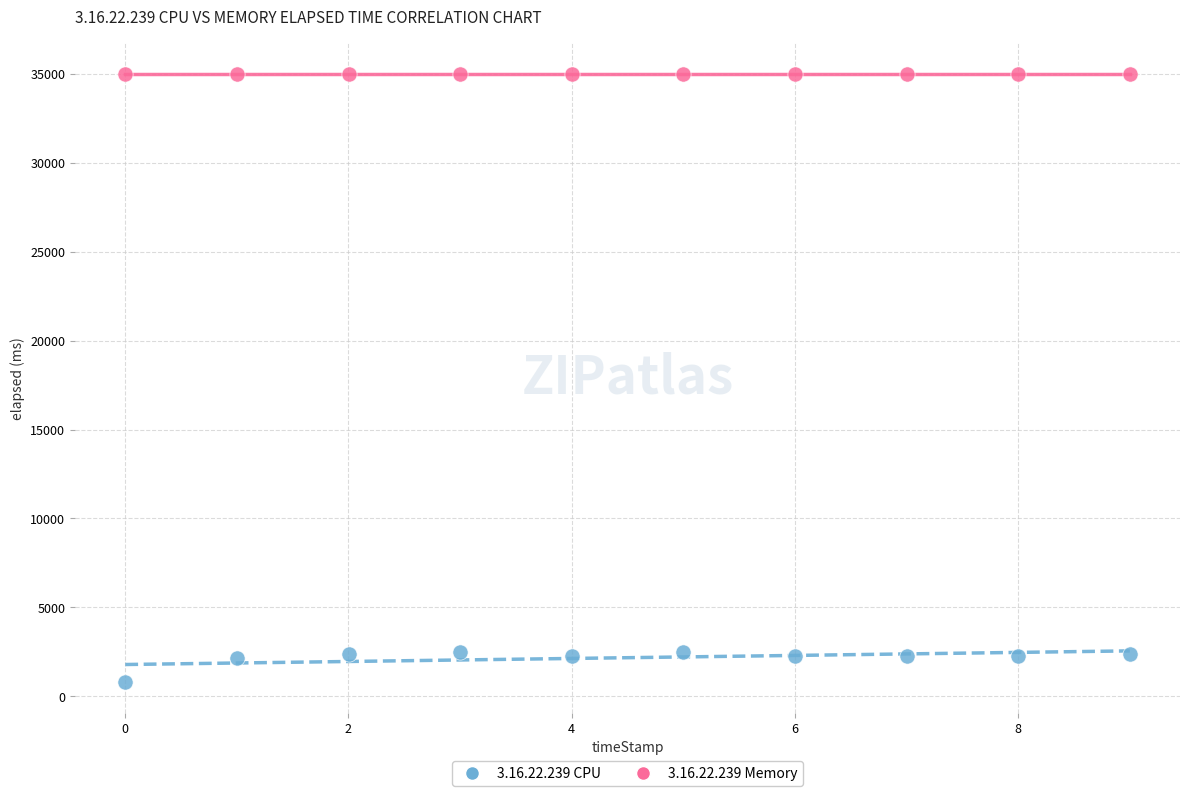

Which series contains the lowest Y value?

3.16.22.239 CPU